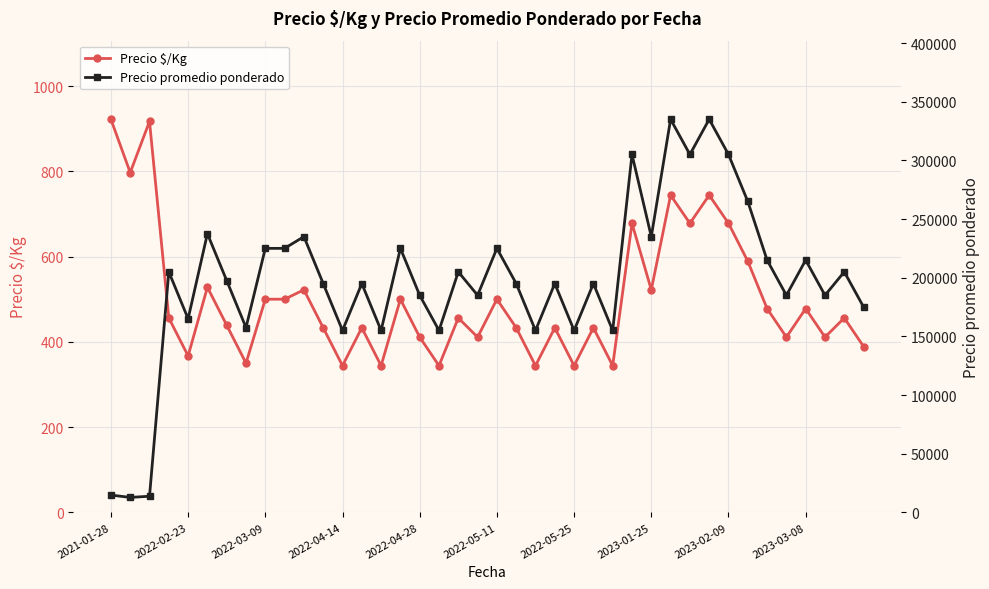

Is it true that Precio $/Kg equals 565 at 21?

False